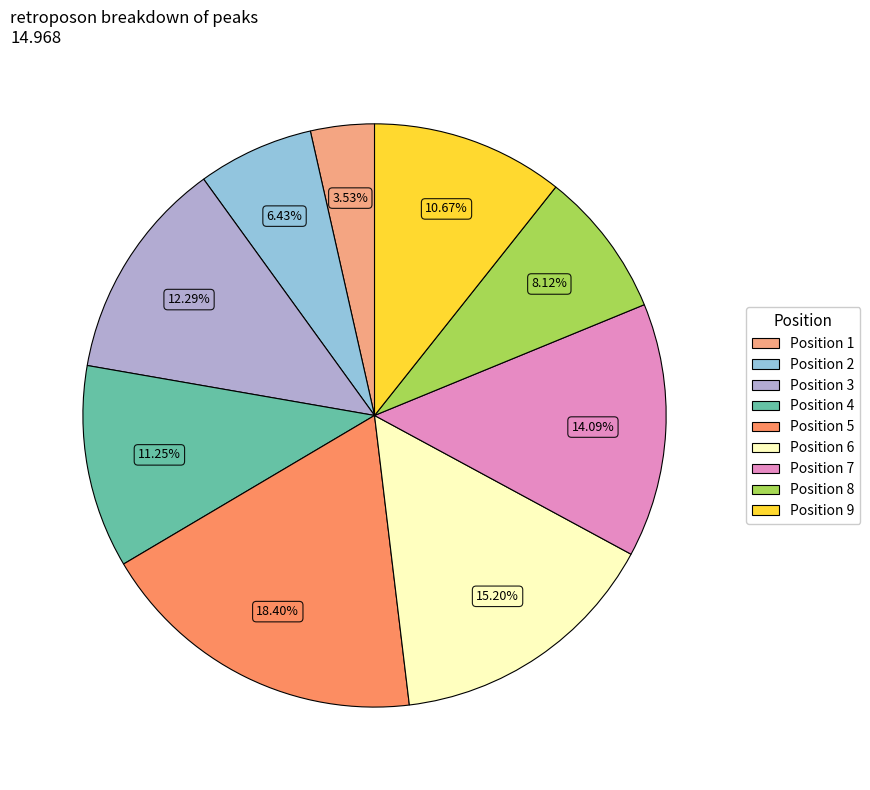

Is there a majority slice in this chart?

No